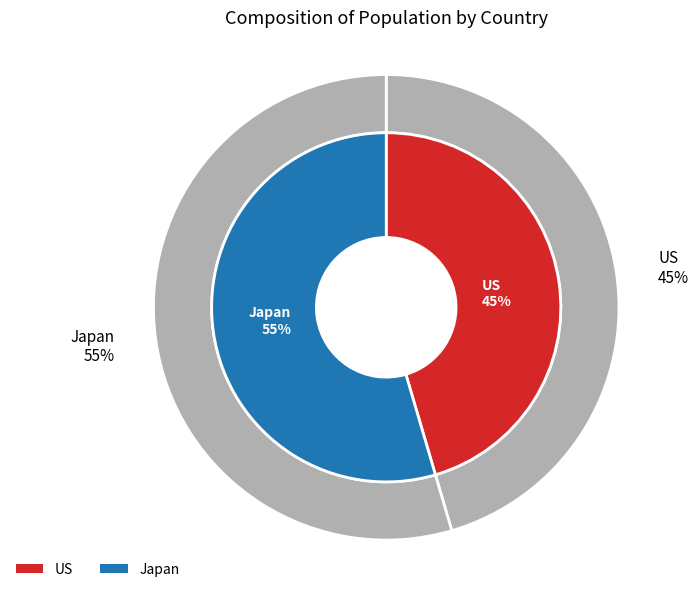

Which category has the smallest portion of the pie?

US